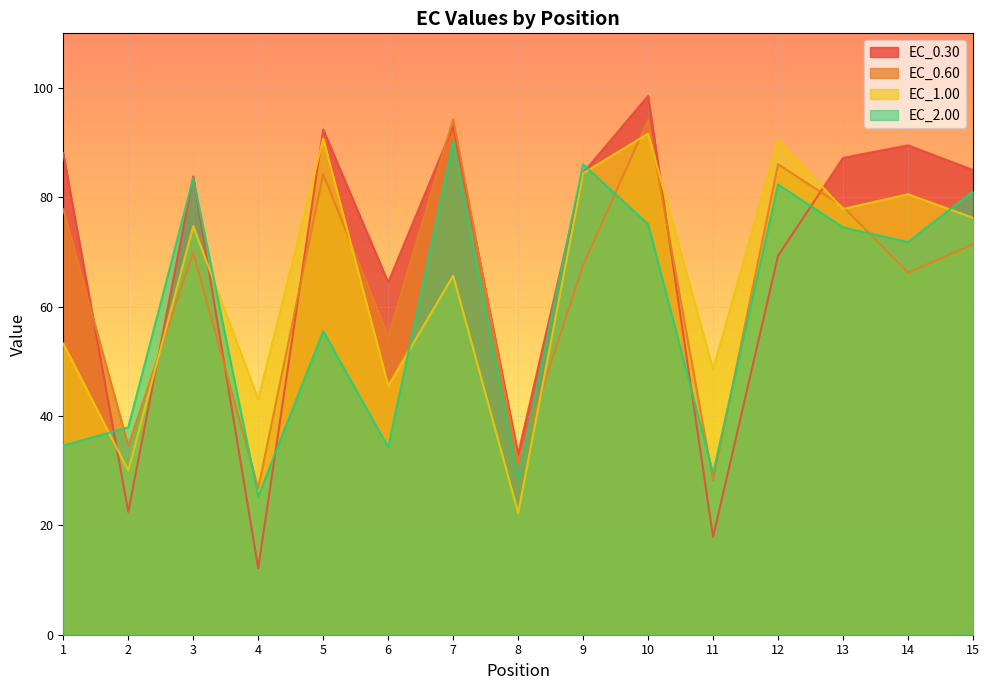

Which label corresponds to the largest value in the chart?

10